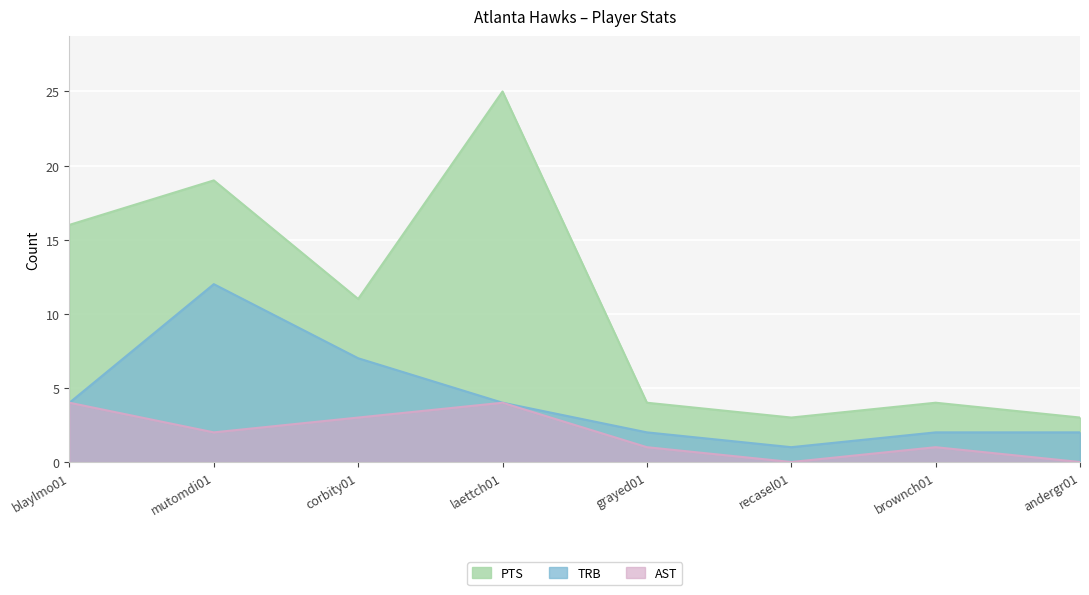

Reading right to left, transcribe all the data shown in this chart.

PTS: 3	4	3	4	25	11	19	16
TRB: 2	2	1	2	4	7	12	4
AST: 0	1	0	1	4	3	2	4